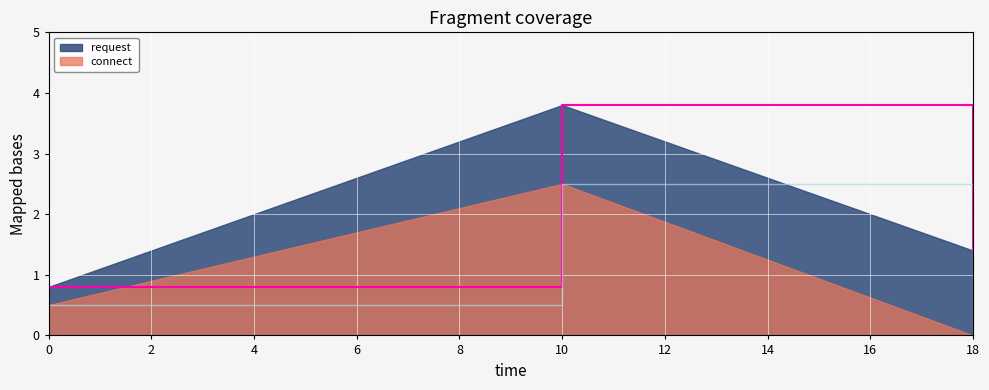

The value of connect at 18 is 1.0. True or false?

False